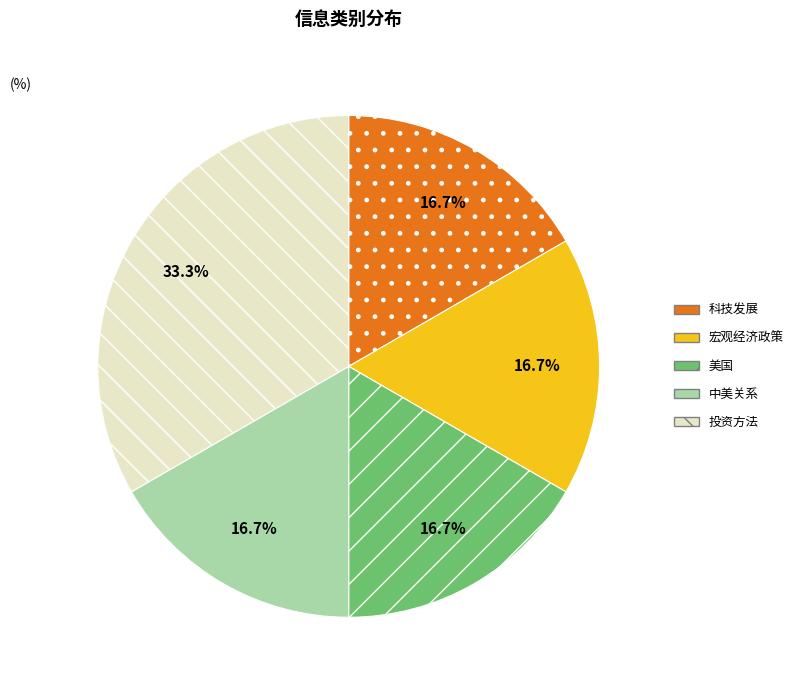

Is the sum of 中美关系 and 科技发展 greater than half?

No